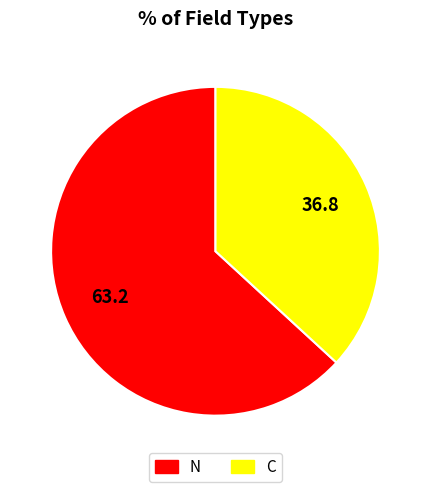

Approximately how many times larger is the value at C compared to N?

0.6